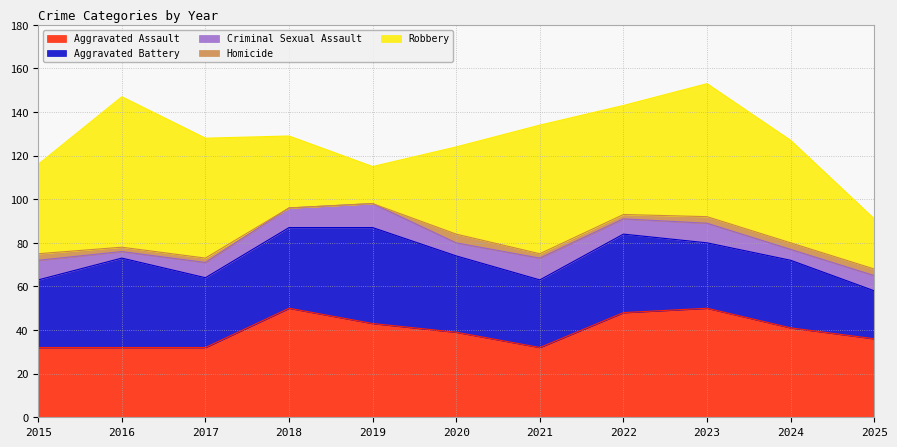

Which series has the largest range (max minus min)?

Robbery